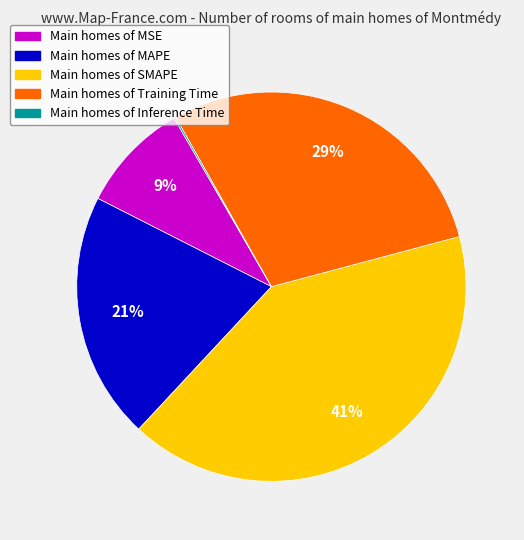

Is there any slice that represents more than half of the pie?

No